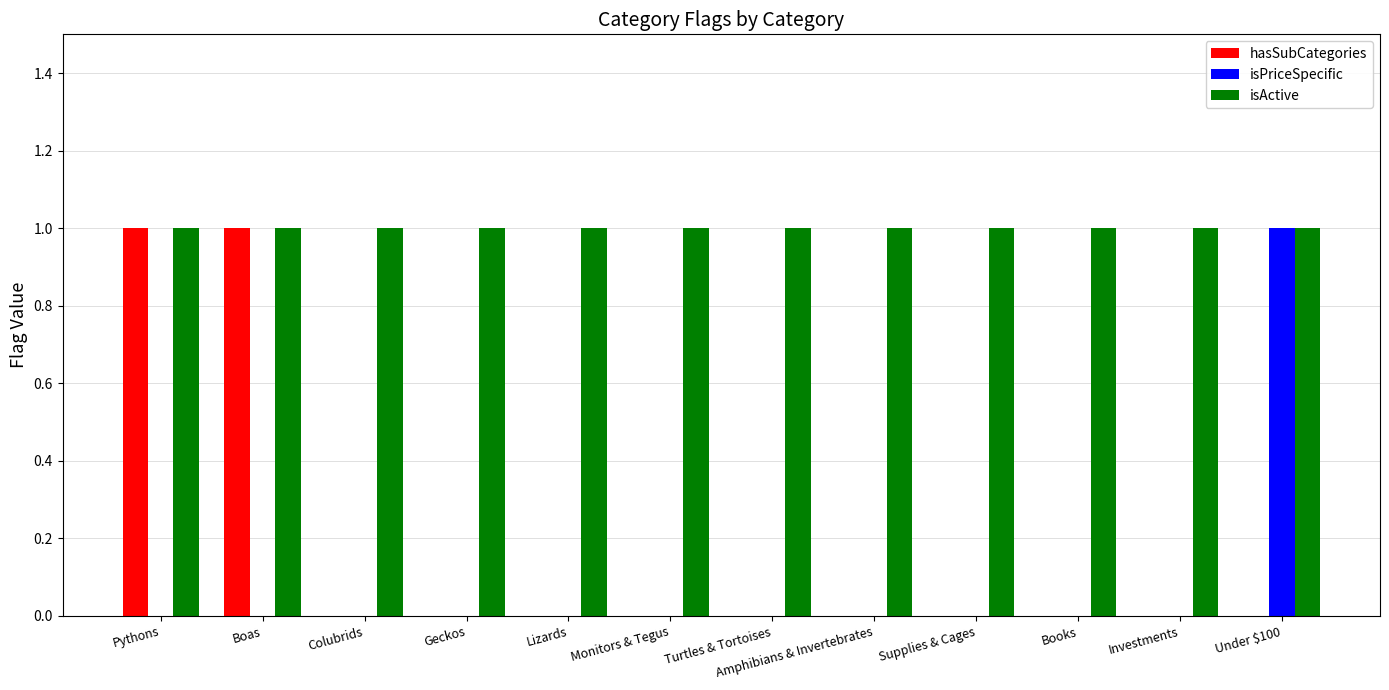

The isPriceSpecific series shows 0 at Lizards. True or false?

True